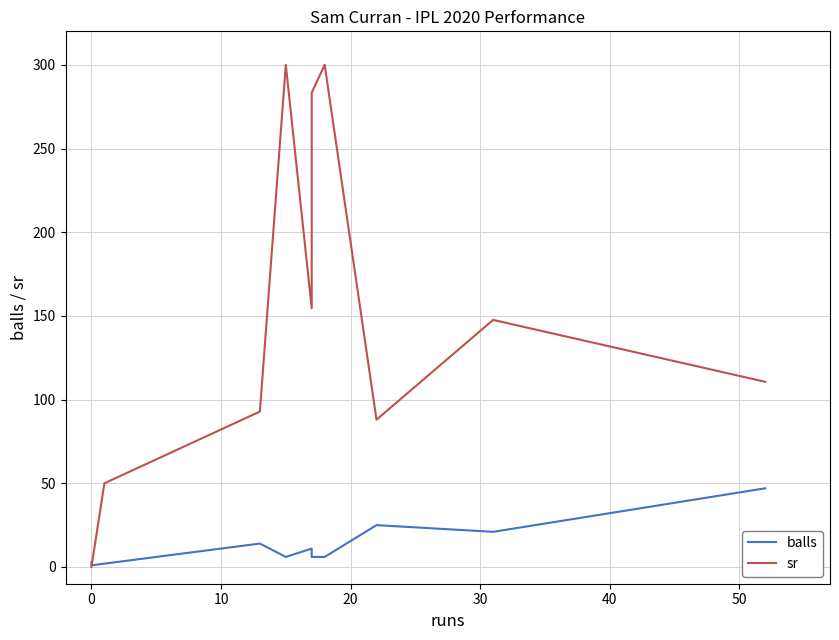

How many times do sr and balls cross each other?

1